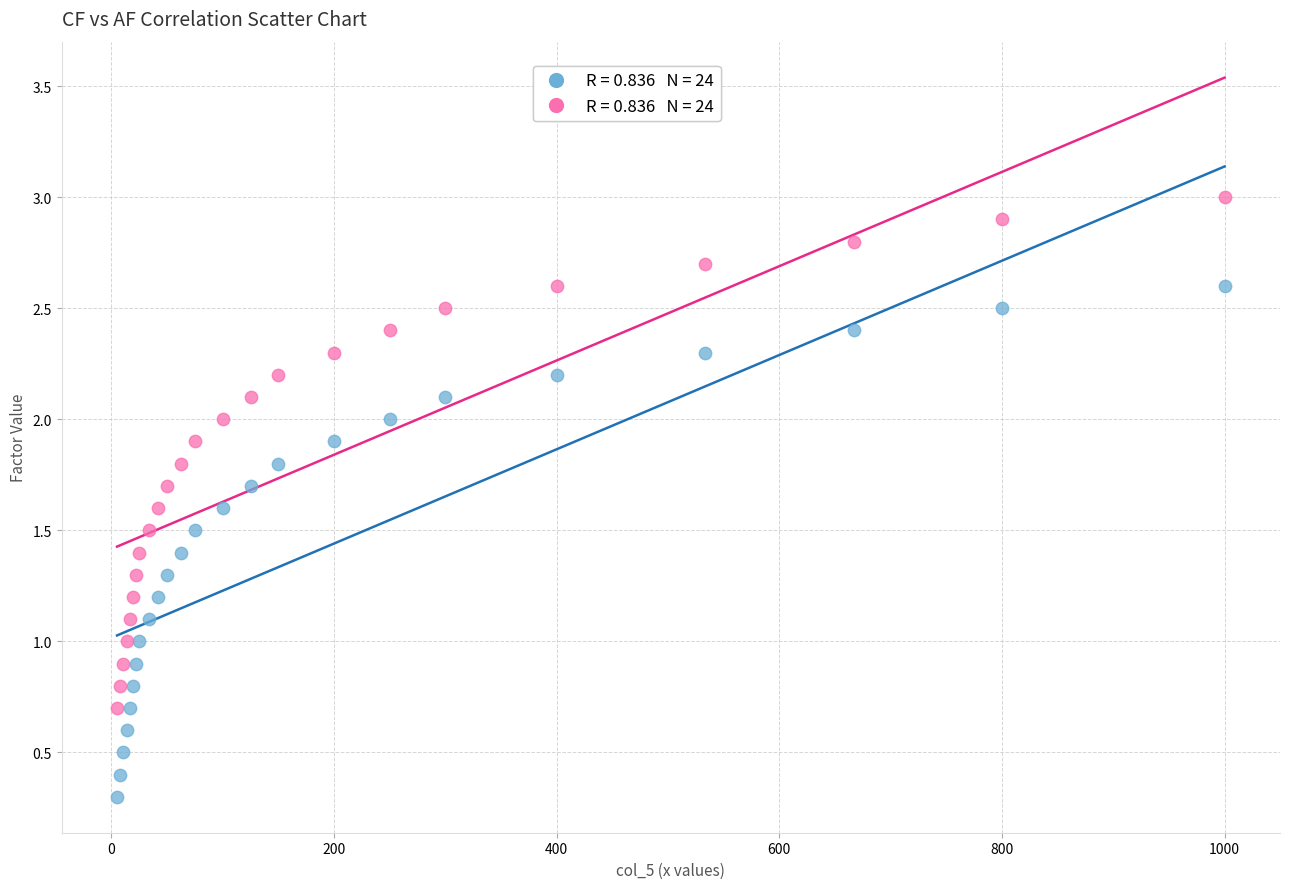

Across all data points, what is the range of Y values (max minus min)?

2.7